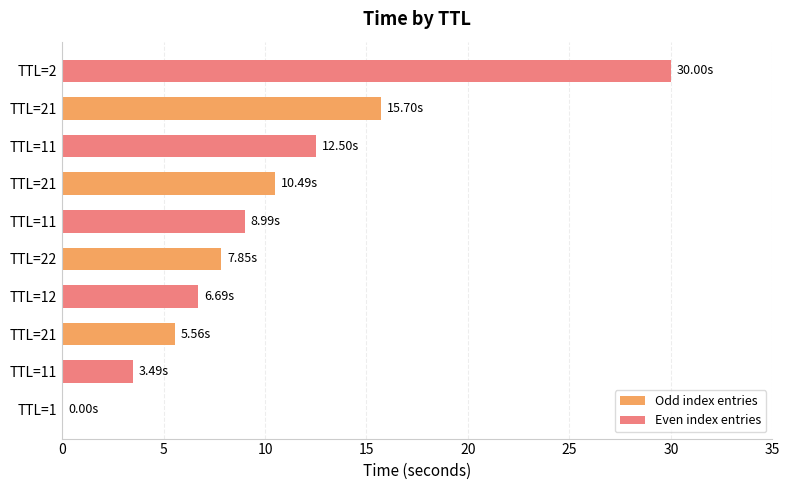

What are all the series names shown in the legend?

Odd index entries, Even index entries